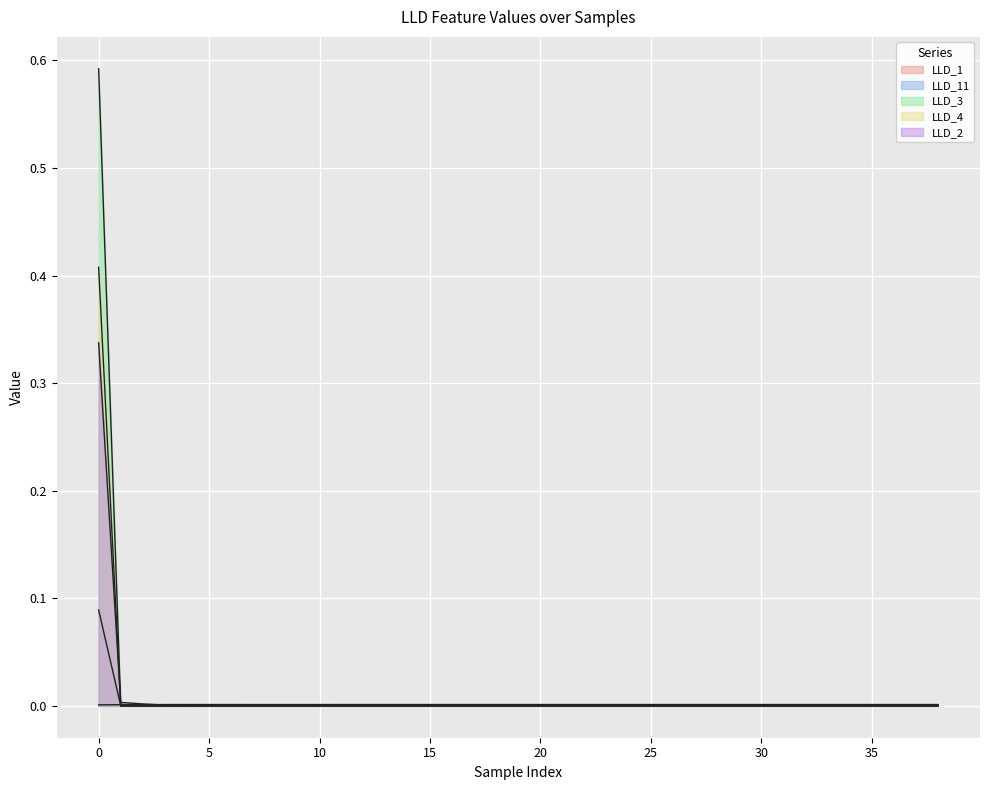

How many interior local peaks does the LLD_2 series have?

3